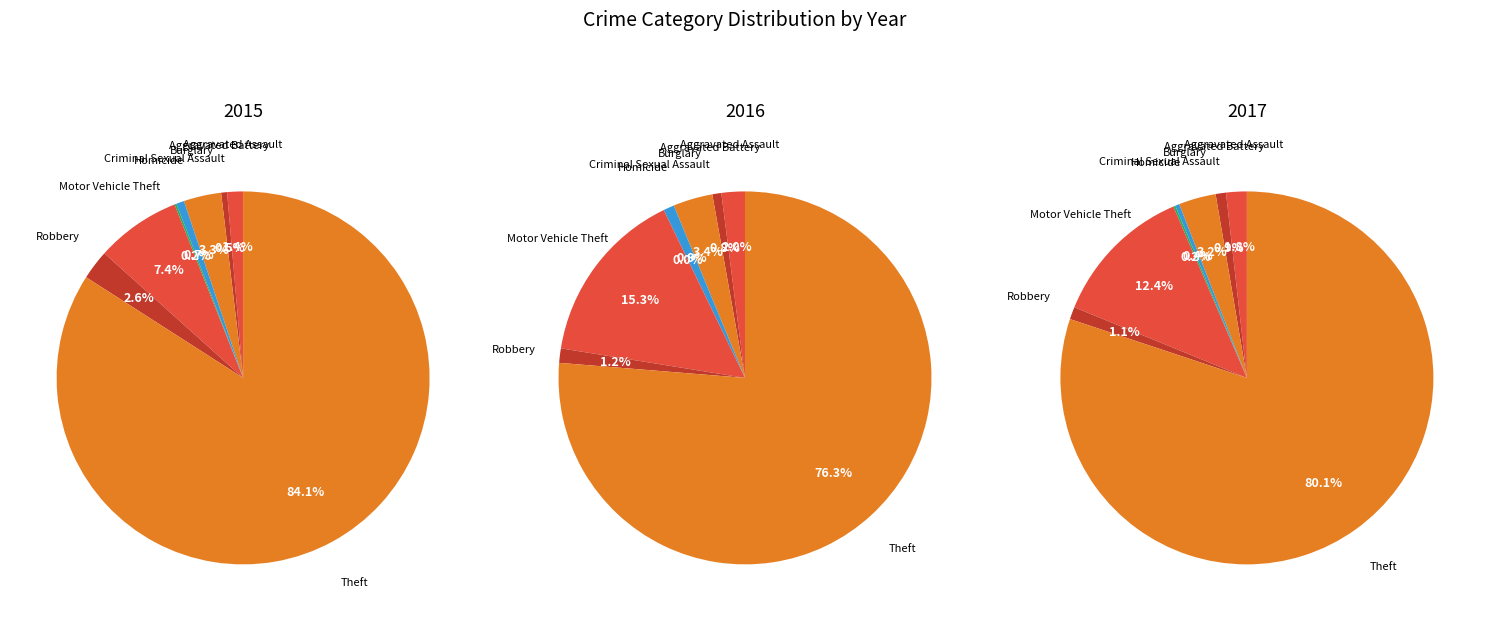

Do Burglary and Homicide together represent more than half of the pie?

No